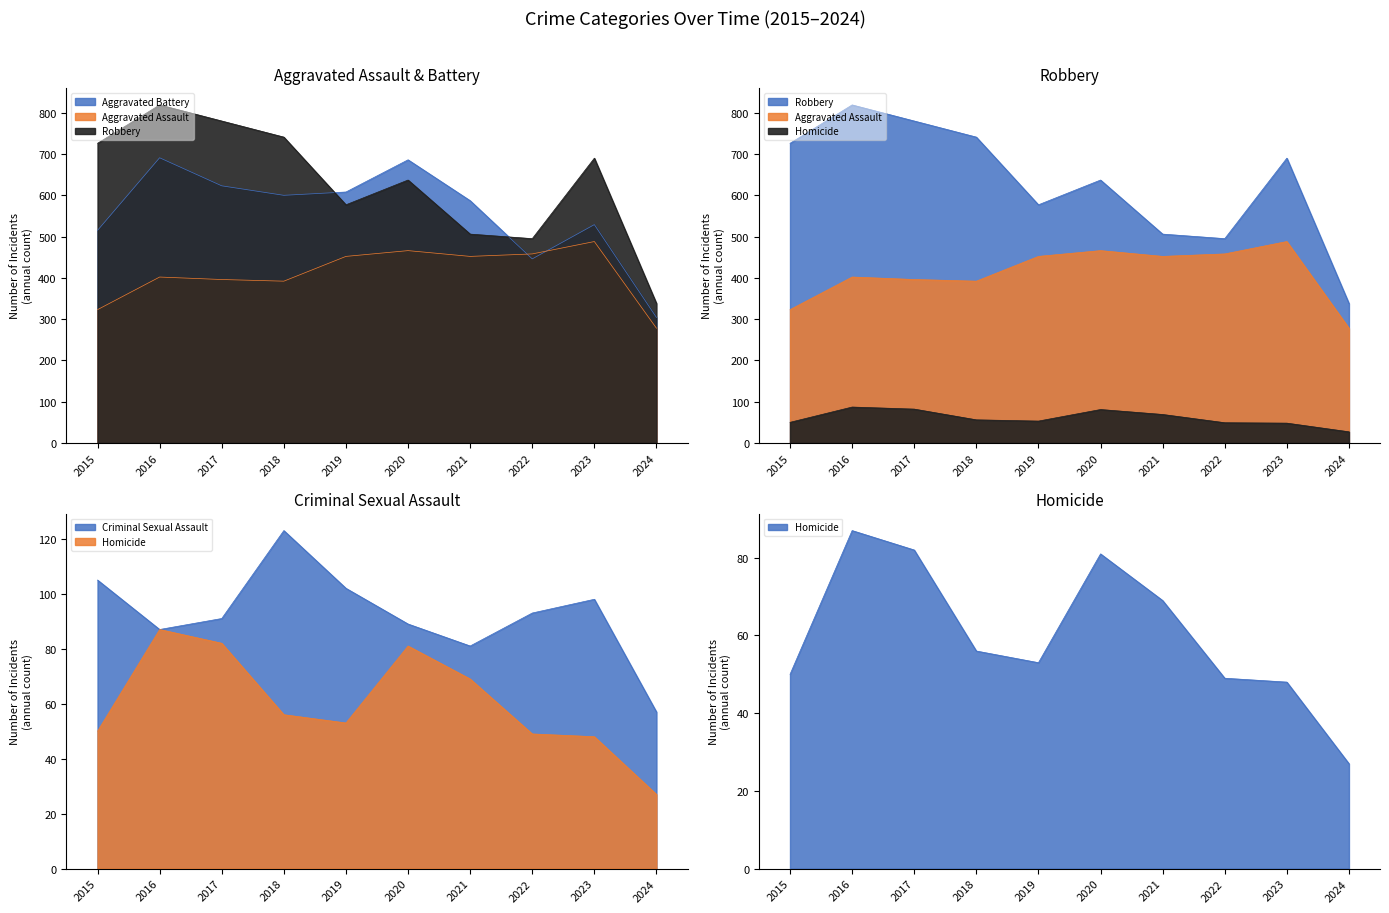

How many values in the Aggravated Assault series exceed 452?

3